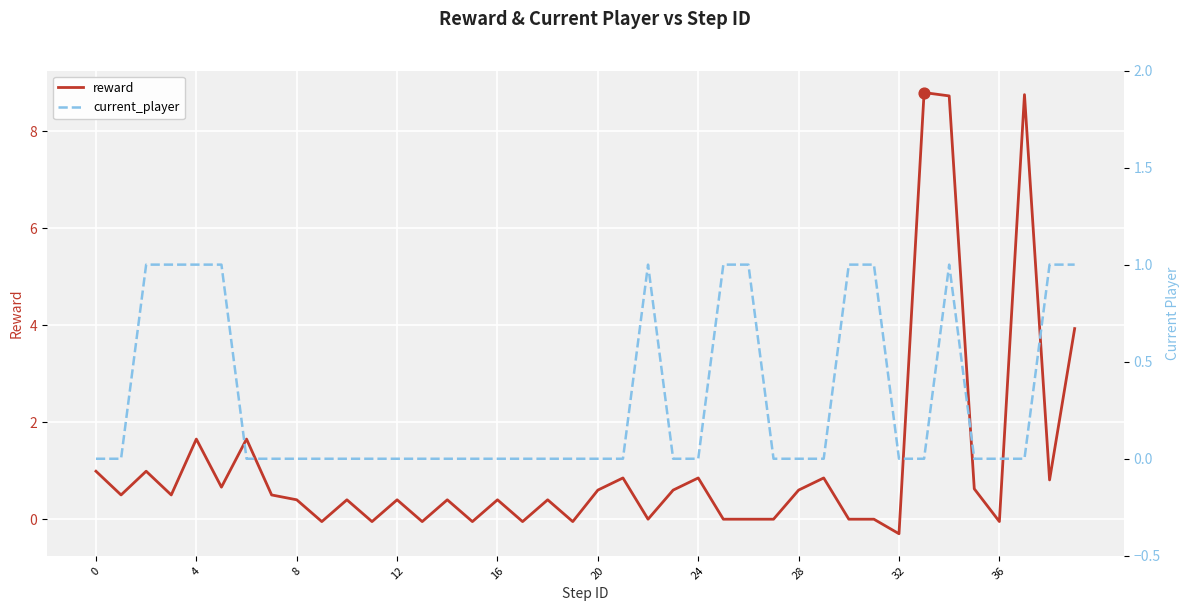

Which series has the largest Y range (max minus min)?

reward